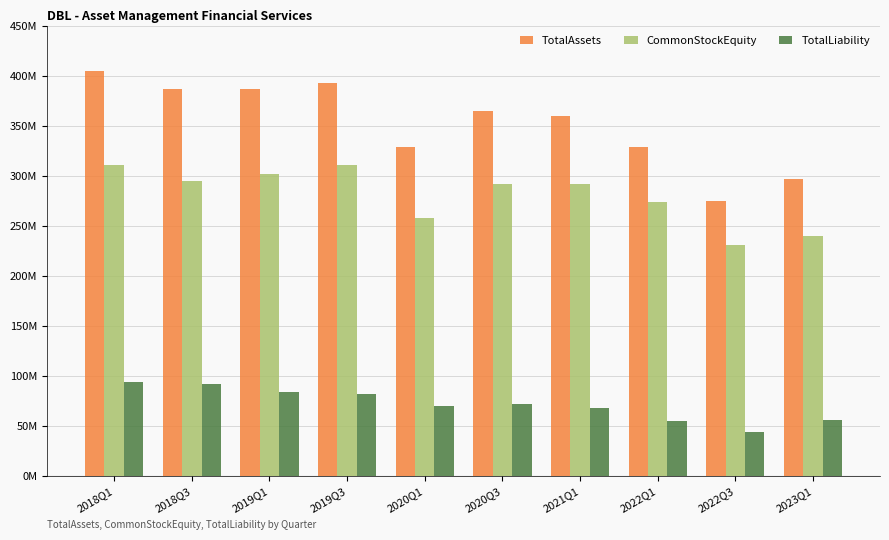

Which has a higher value, 2020Q3 or 2019Q3?

2019Q3